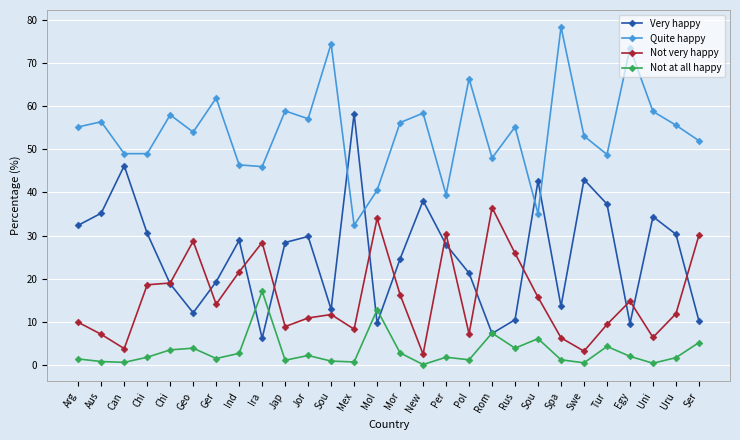

What is the total value across all series at Arg?

98.9